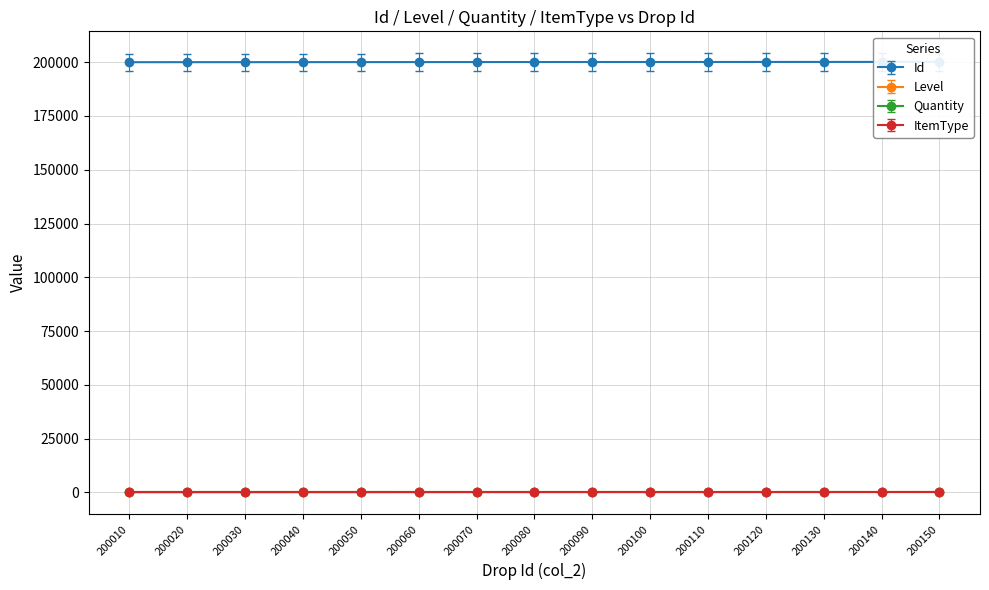

Which category has the highest value in the Level series?

200150